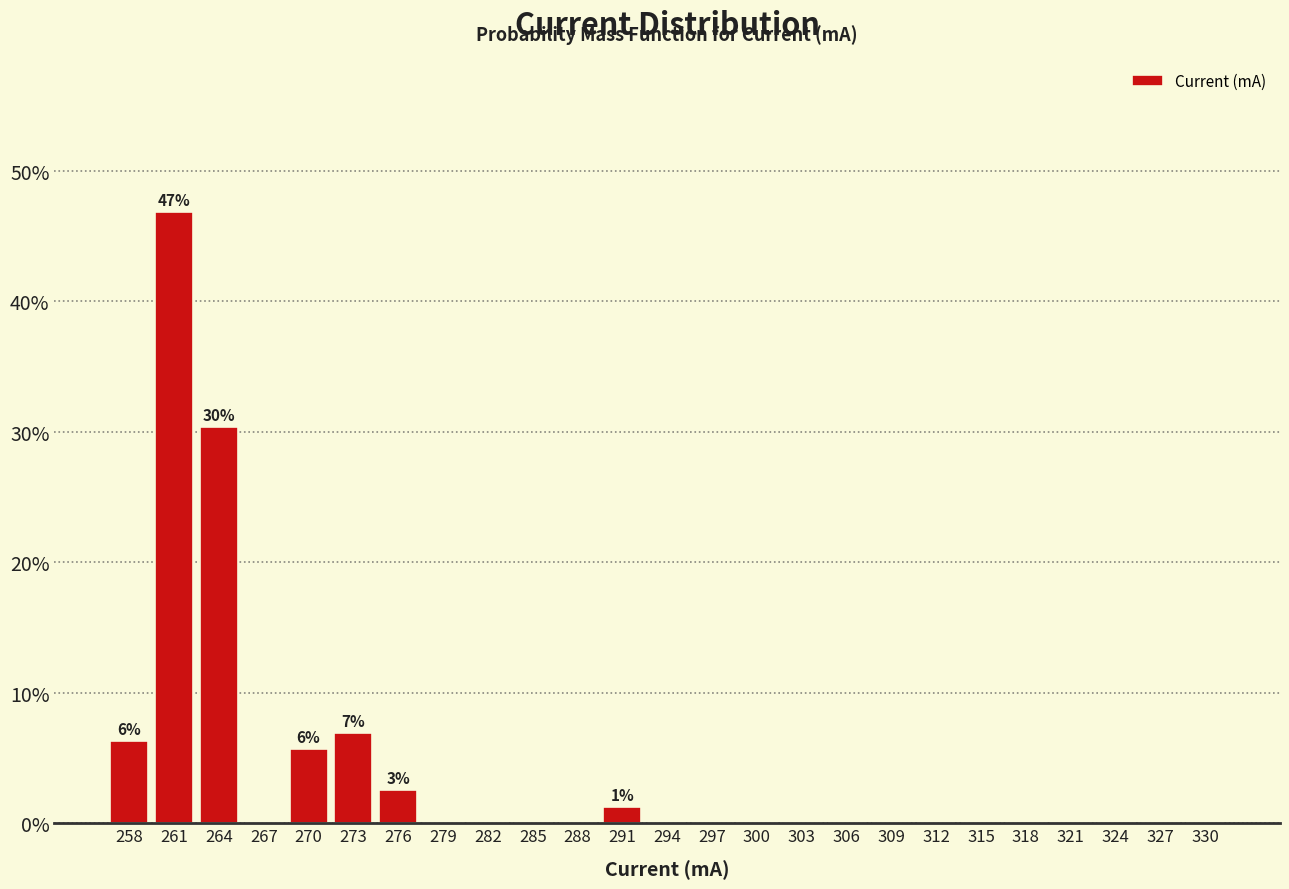

Over which range of the x-axis is the bar tallest?

260 to 263